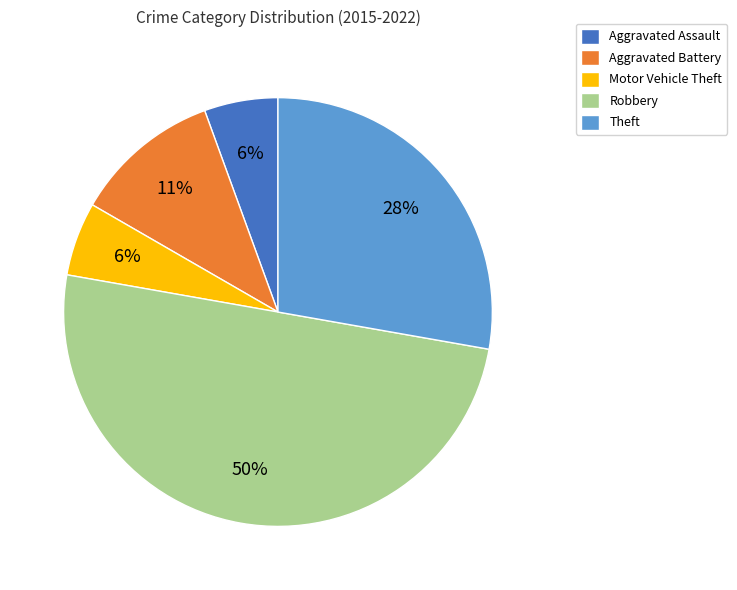

To the nearest percent, what percentage of the pie is Aggravated Battery?

11%